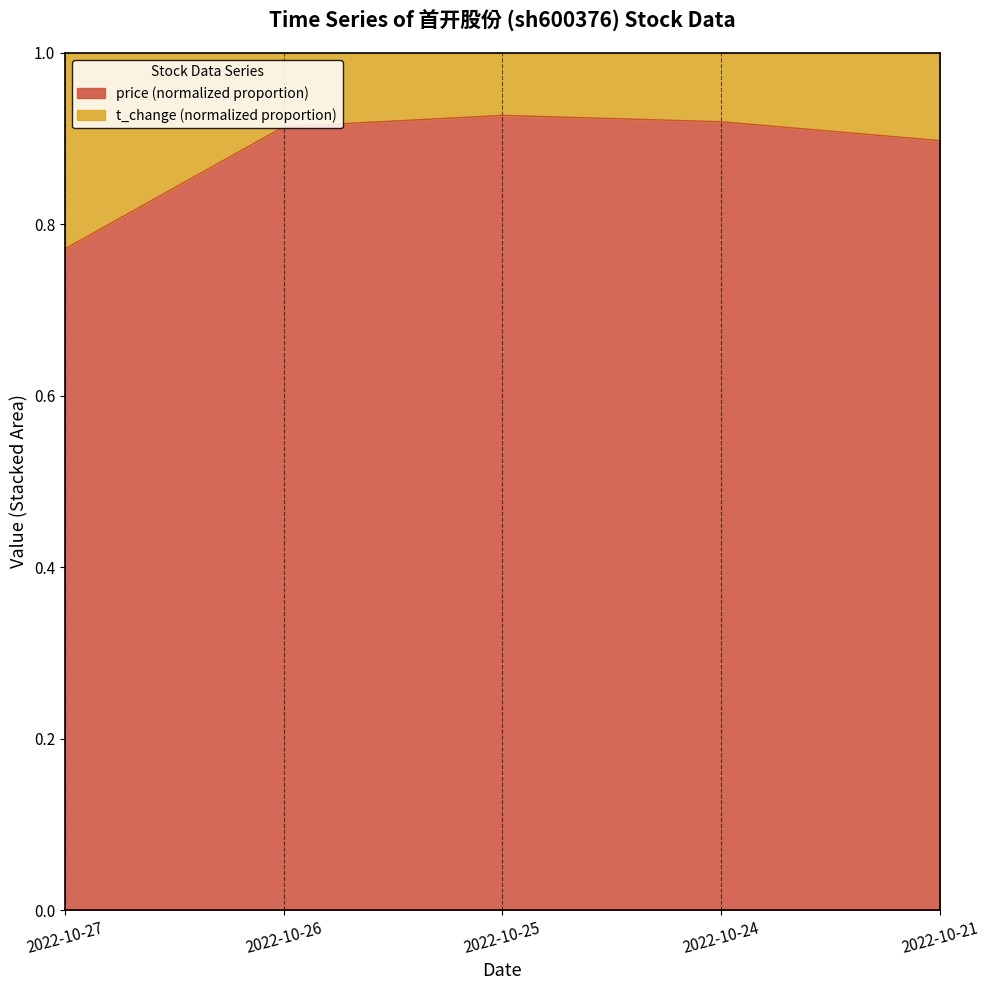

Reading right to left, transcribe all the data shown in this chart.

2022-10-21=0.9	2022-10-24=0.9	2022-10-25=0.9	2022-10-26=0.9	2022-10-27=0.8